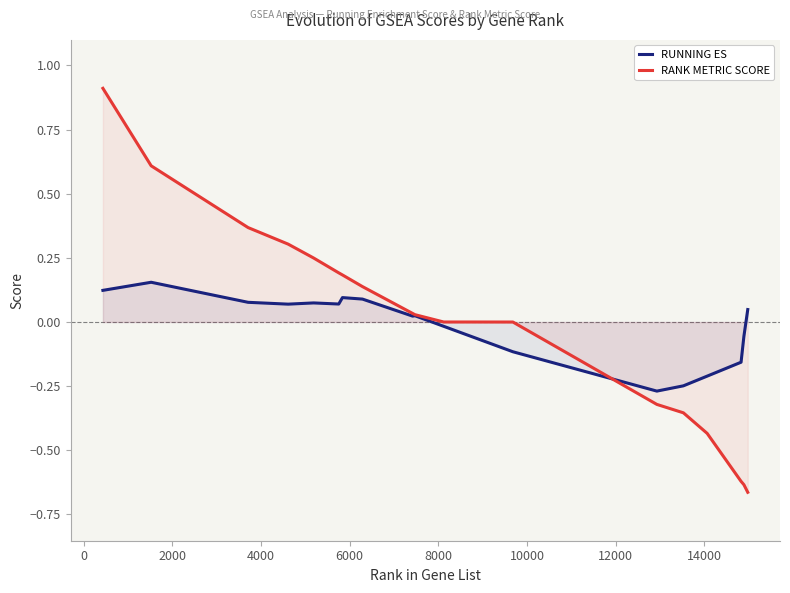

How many times do RUNNING ES and RANK METRIC SCORE cross each other?

1